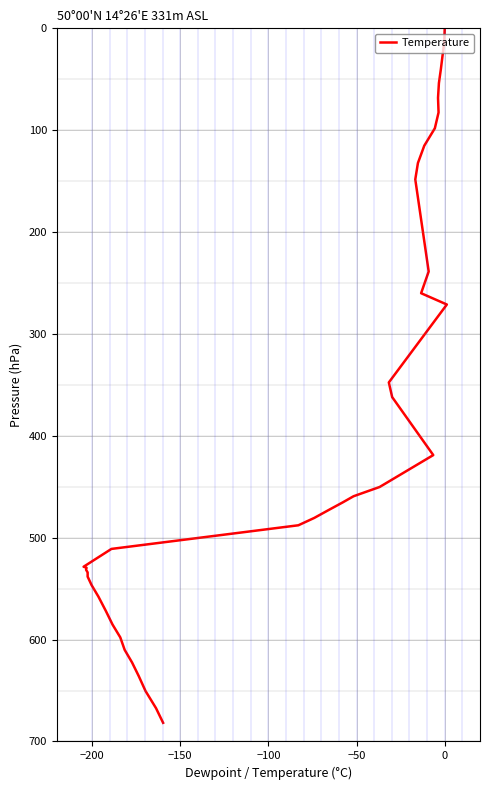

The value at 12 is 367.9. True or false?

False